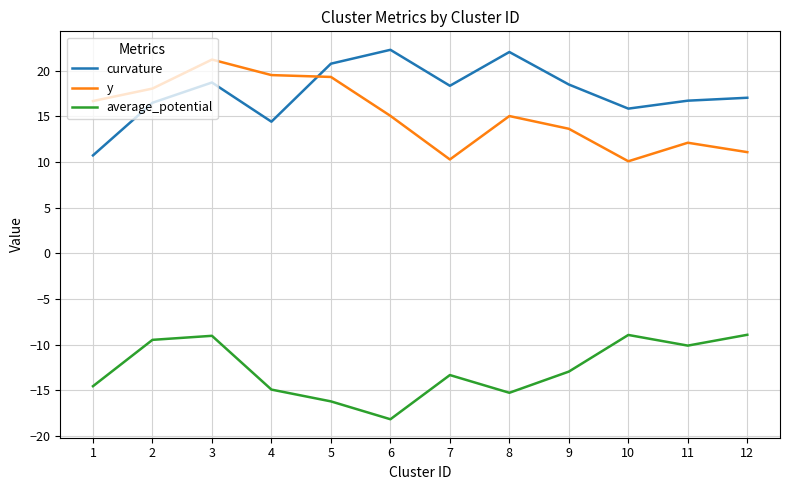

The value of average_potential at 1 is -10.2. True or false?

False